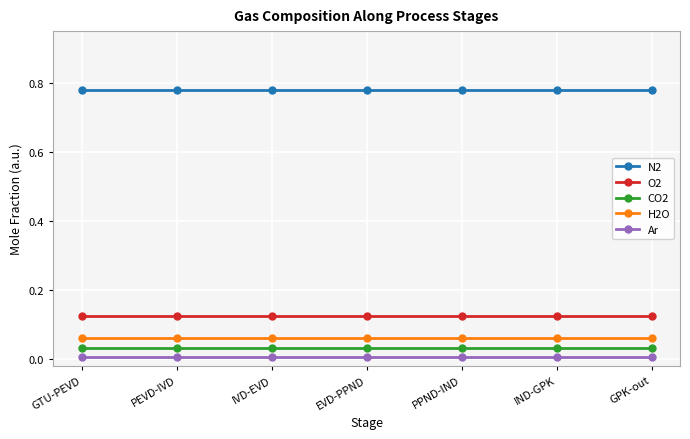

Which series has the largest total across all categories?

N2